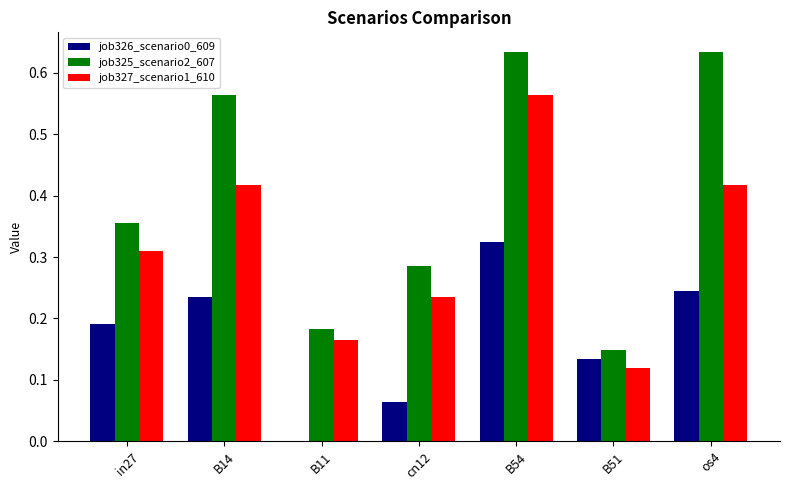

What is the total value across all series at B54?

1.5